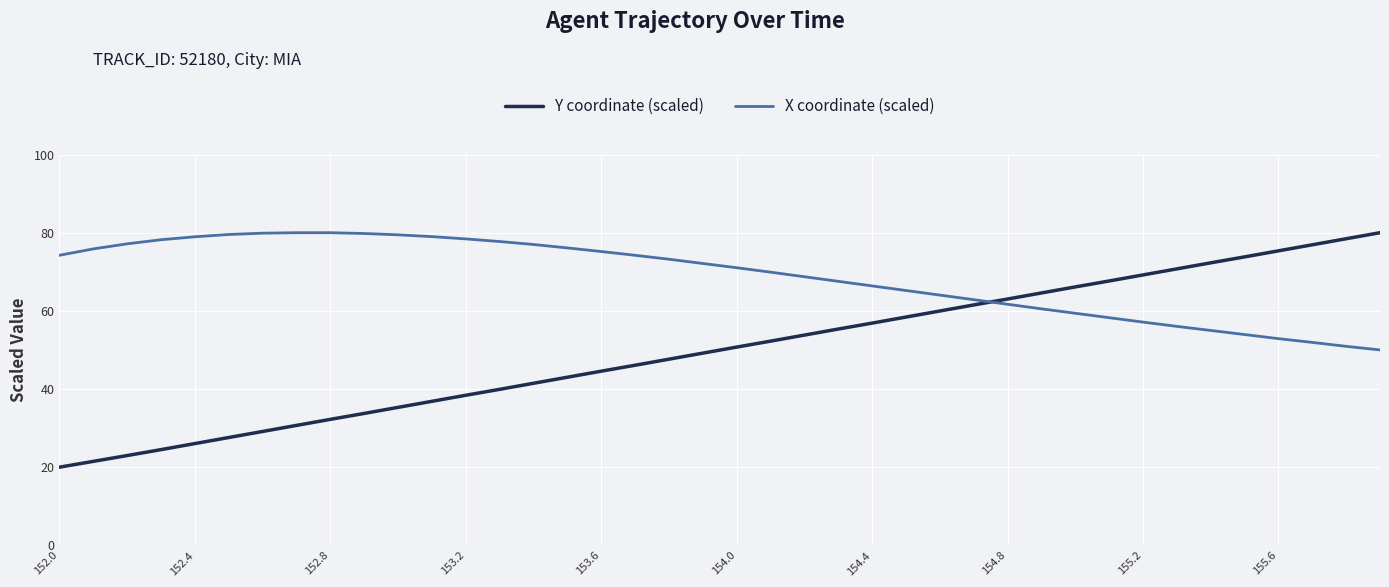

List the series in order of their overall mean, lowest first.

Y coordinate (scaled), X coordinate (scaled)